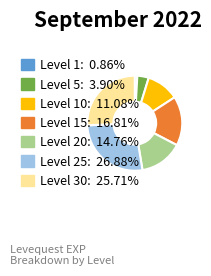

Is there a majority slice in this chart?

No